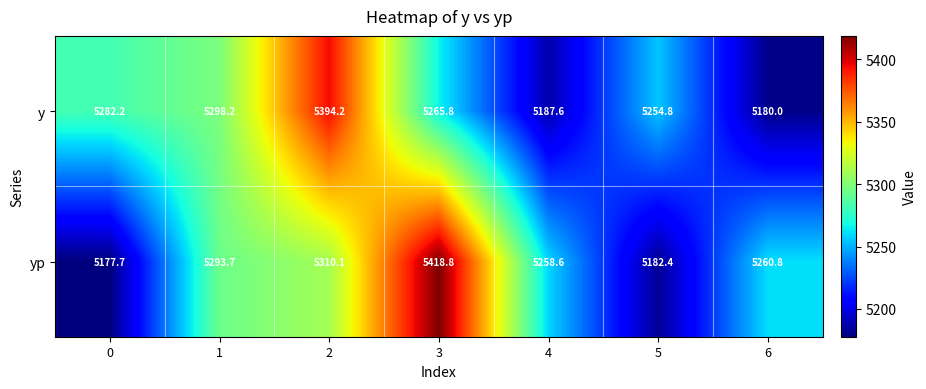

Which series changed the most between 5 and 6?

yp